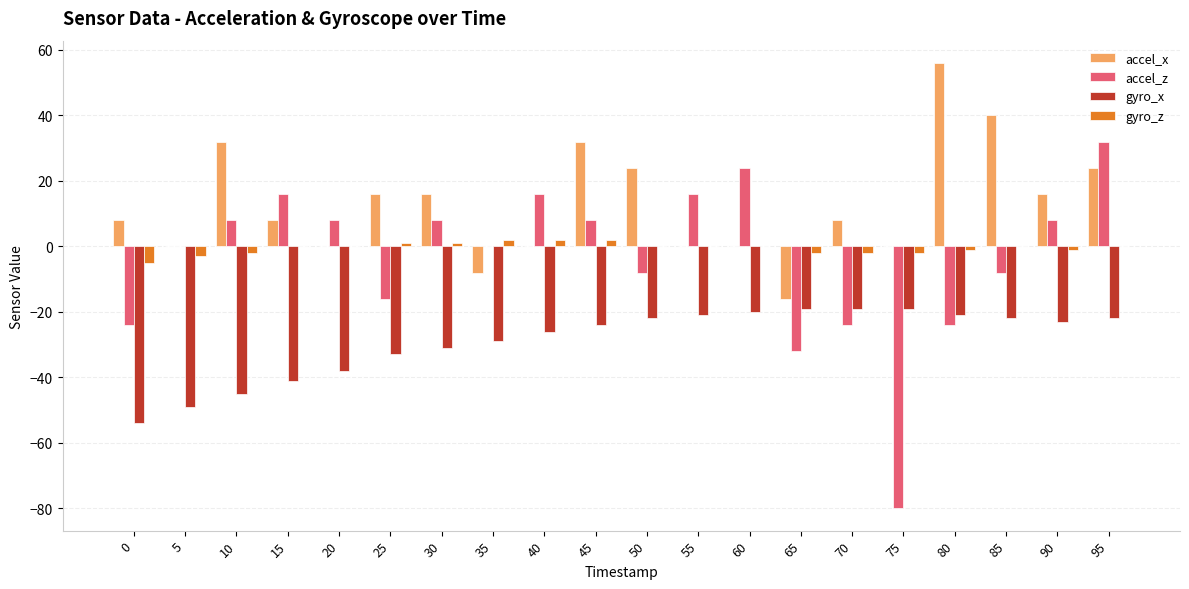

Reading right to left, what are all the values shown in this chart?

accel_x: 24	16	40	56	0	8	-16	0	0	24	32	0	-8	16	16	0	8	32	0	8
accel_z: 32	8	-8	-24	-80	-24	-32	24	16	-8	8	16	0	8	-16	8	16	8	0	-24
gyro_x: -22	-23	-22	-21	-19	-19	-19	-20	-21	-22	-24	-26	-29	-31	-33	-38	-41	-45	-49	-54
gyro_z: 0	-1	0	-1	-2	-2	-2	0	0	0	2	2	2	1	1	0	0	-2	-3	-5